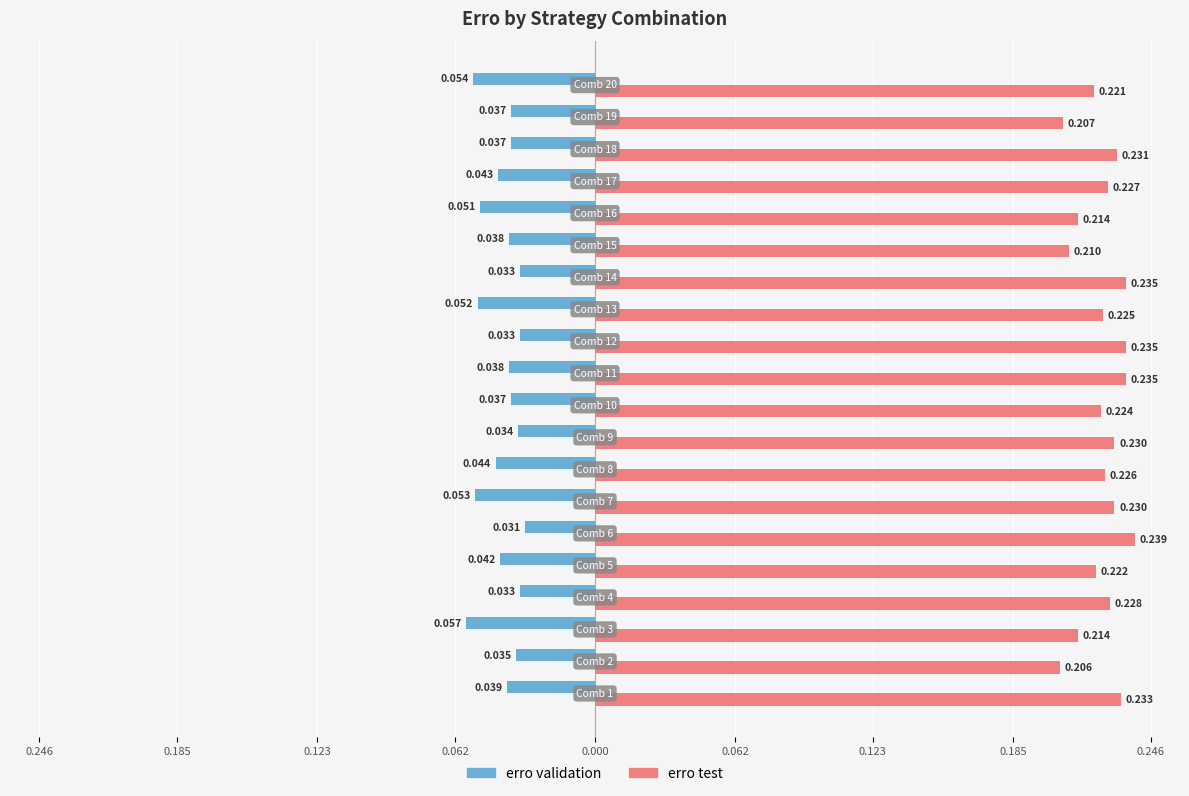

What is the minimum value for erro validation?

-0.1